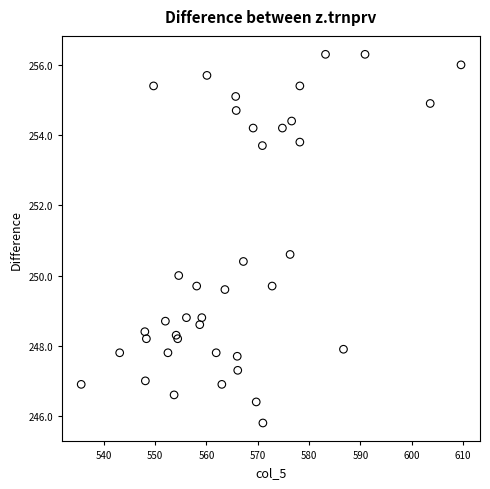

What Y value in the scatter plot is closest to 251?

250.6